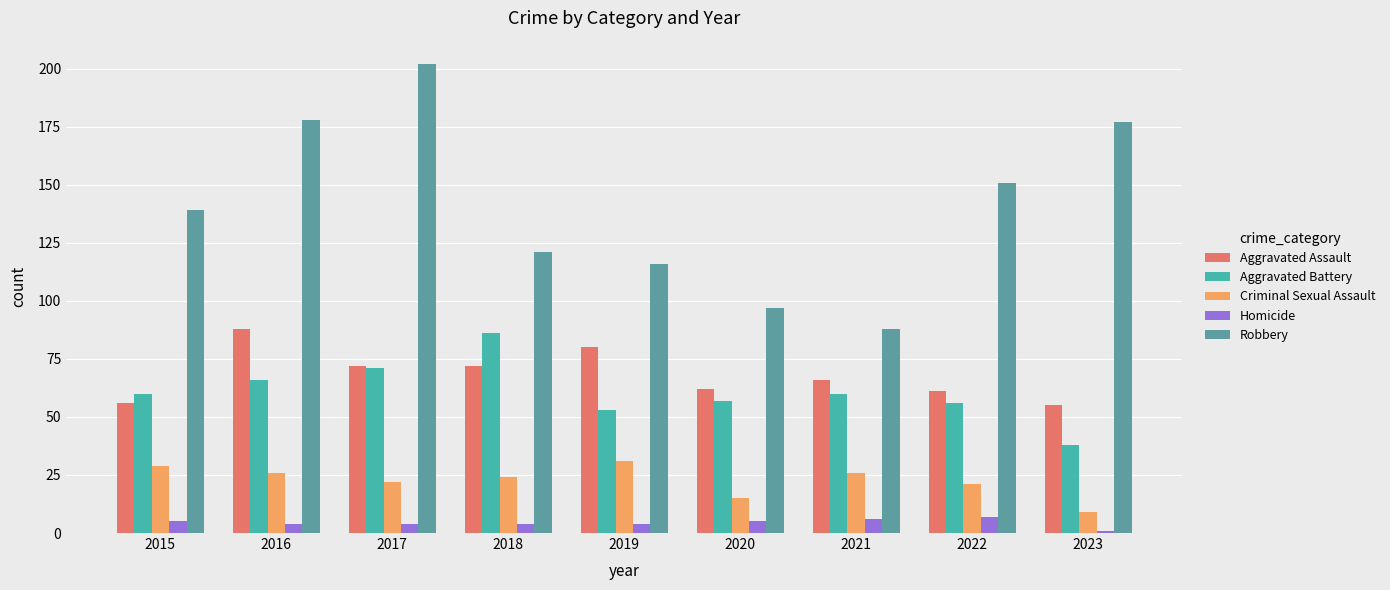

Which series has the largest range (max minus min)?

Robbery